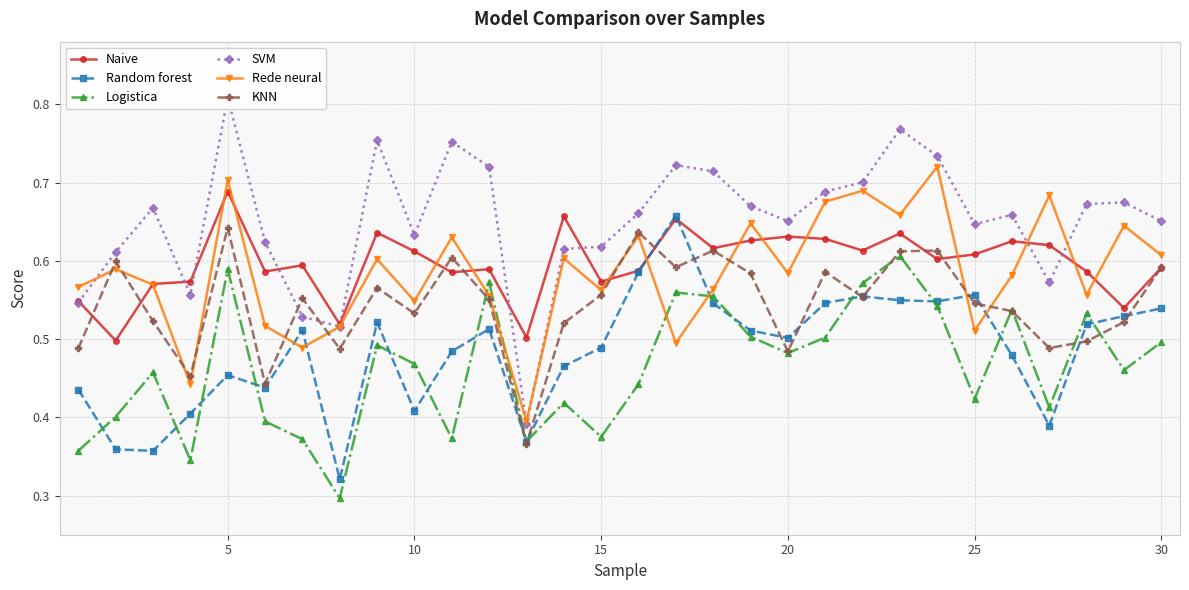

Is the value of Naive at 5 greater than the value of KNN at 25?

Yes